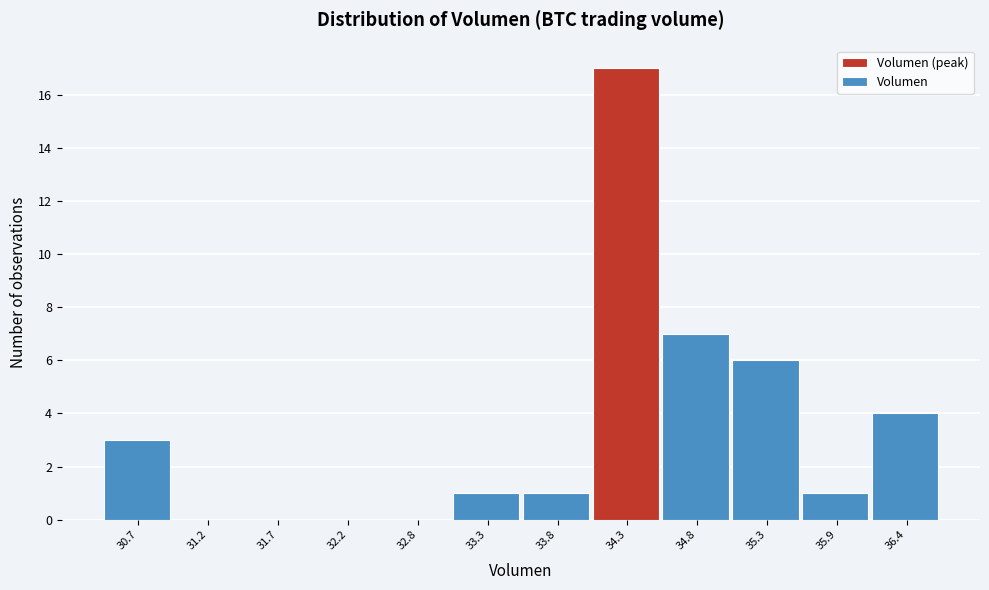

Reading right to left, transcribe all the data shown in this chart.

36.4=4	35.9=1	35.3=6	34.8=7	34.3=17	33.8=1	33.3=1	32.8=0	32.2=0	31.7=0	31.2=0	30.7=3